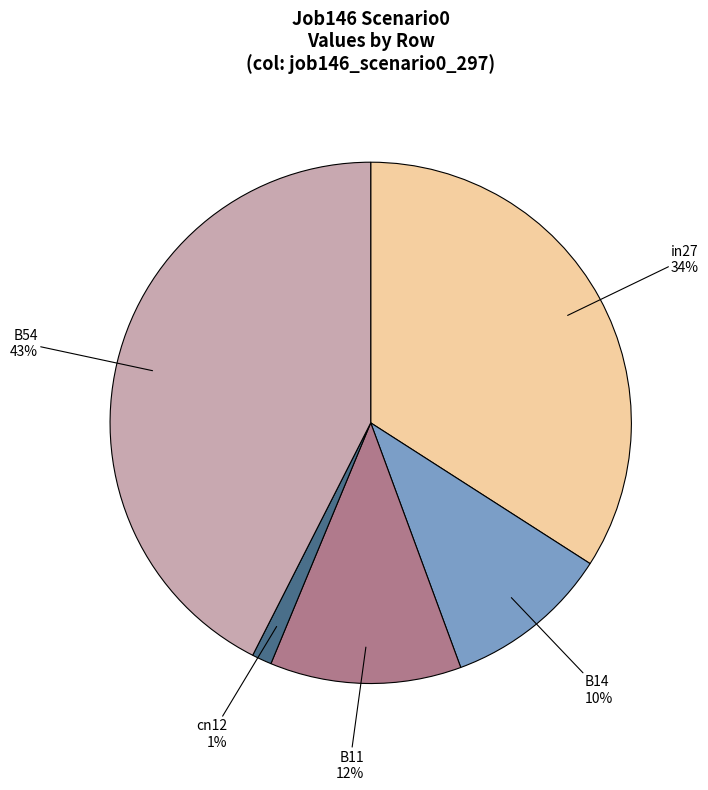

Which category has the biggest portion of the pie?

B54